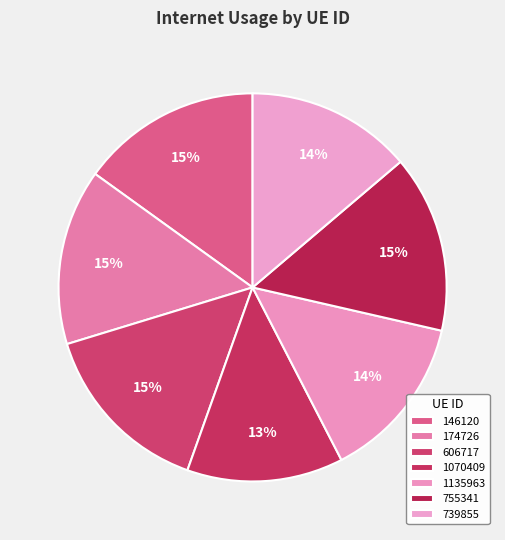

How many slices are in this pie chart?

7